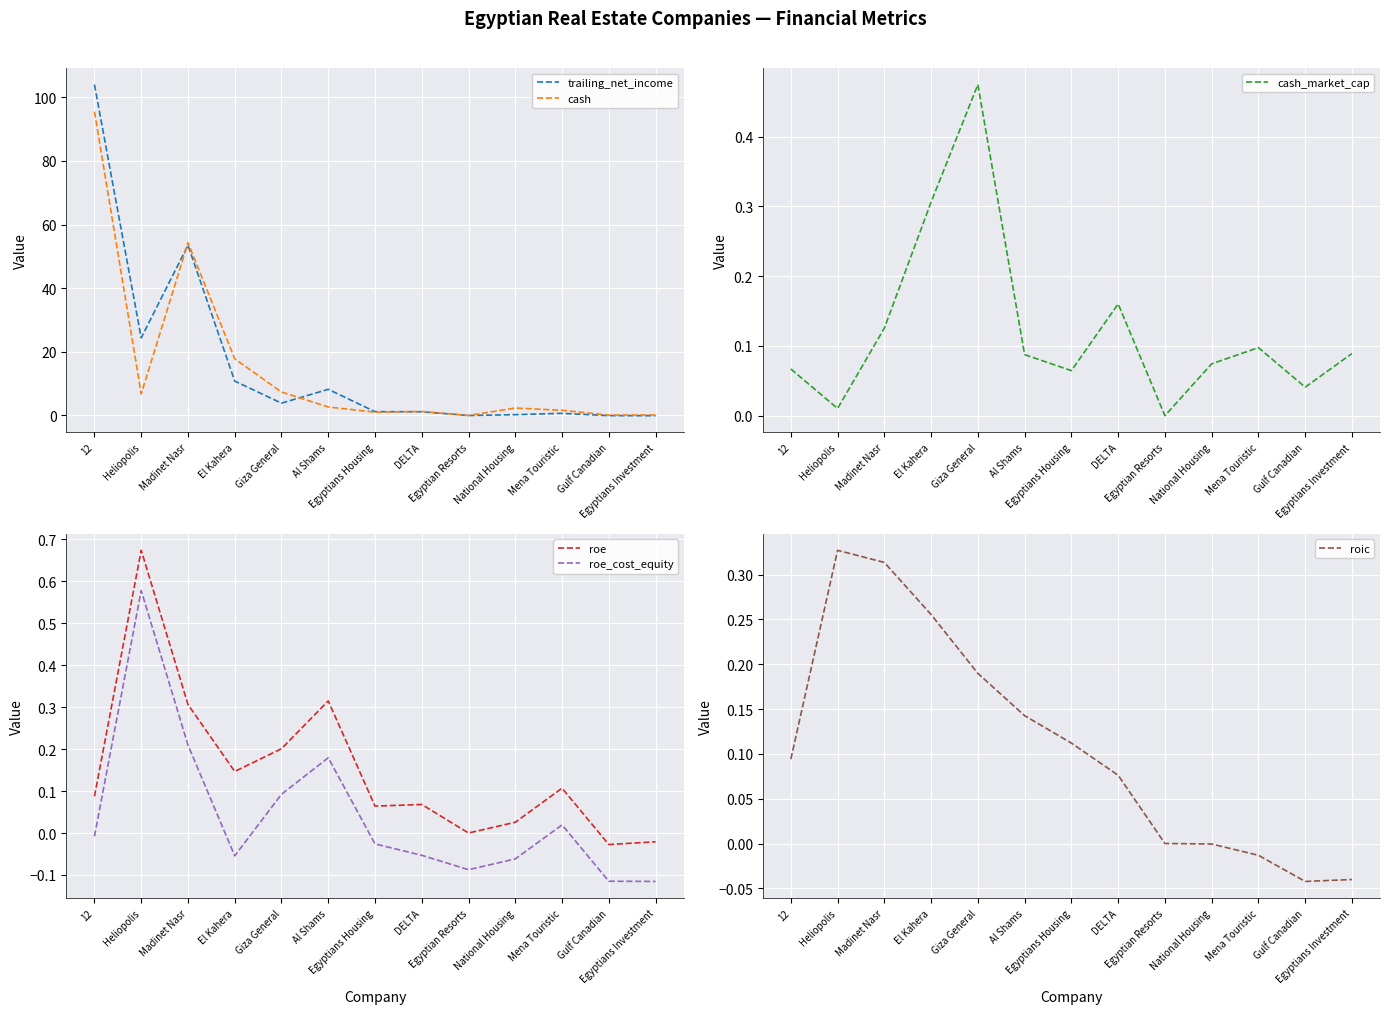

Where is the first local minimum for cash_market_cap?

Heliopolis